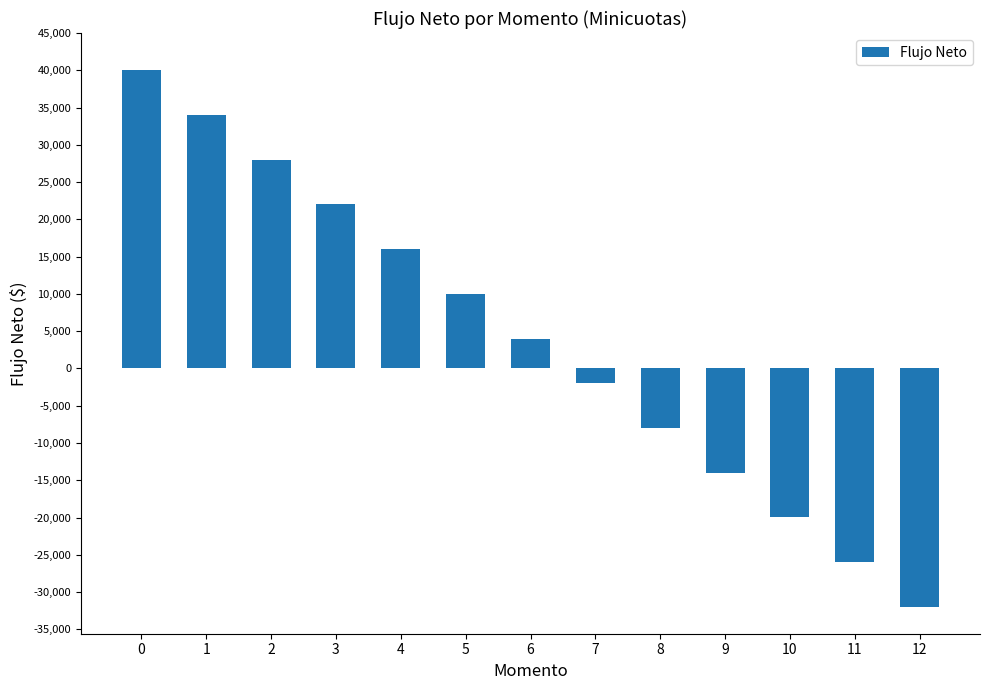

At which label is the value closest to 4006?

6